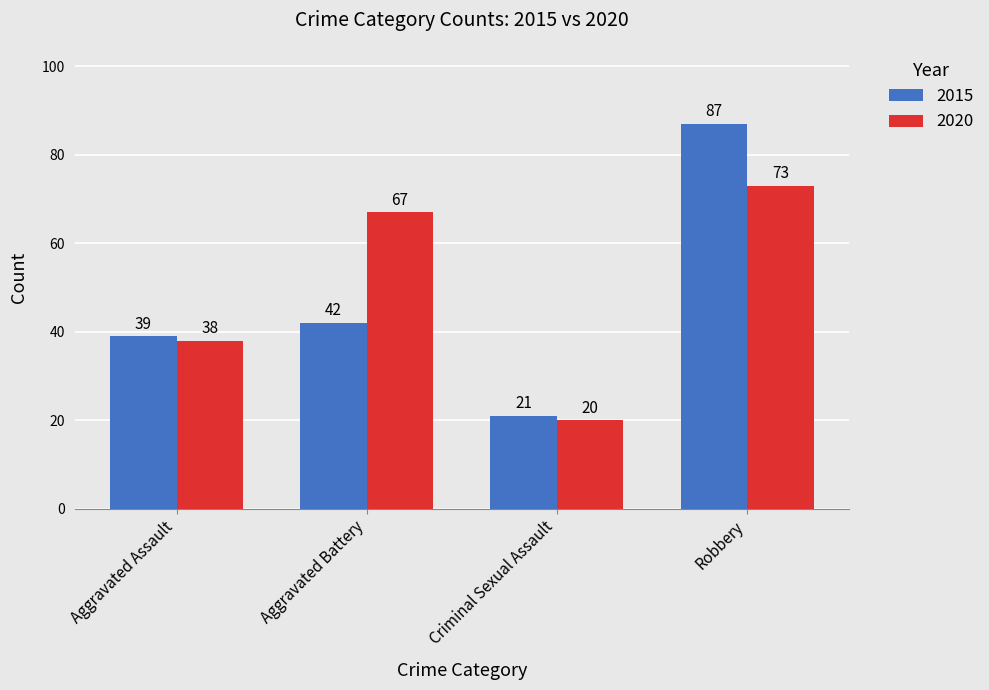

What are all the series names shown in the legend?

2015, 2020